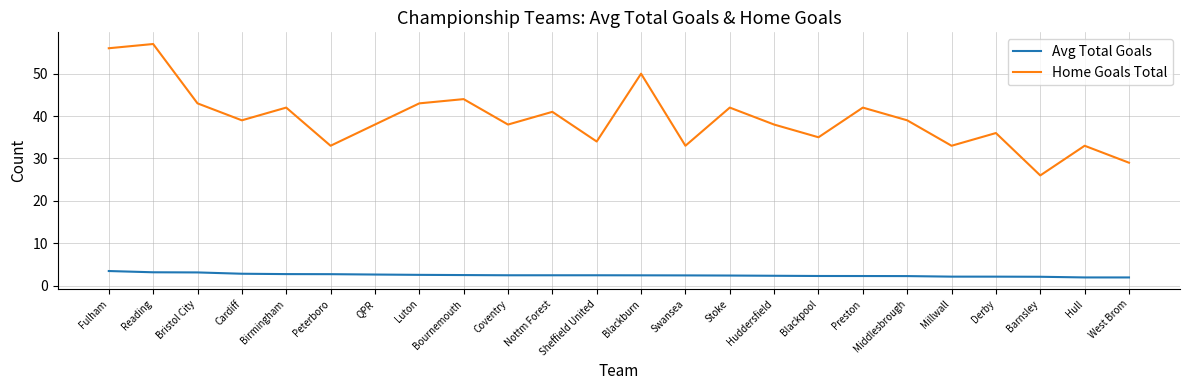

Where is the first local maximum for Home Goals Total?

Reading